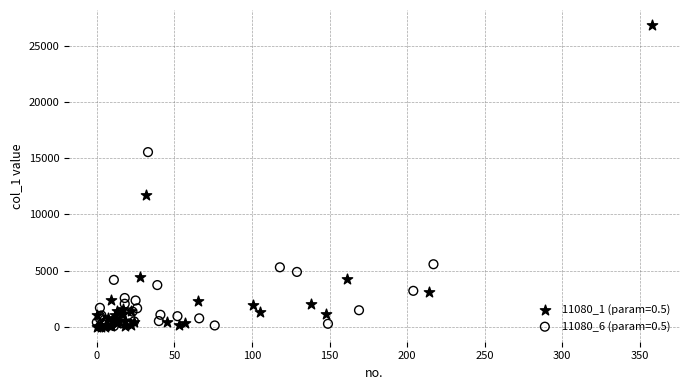

Which series contains the highest Y value?

11080_1 (param=0.5)